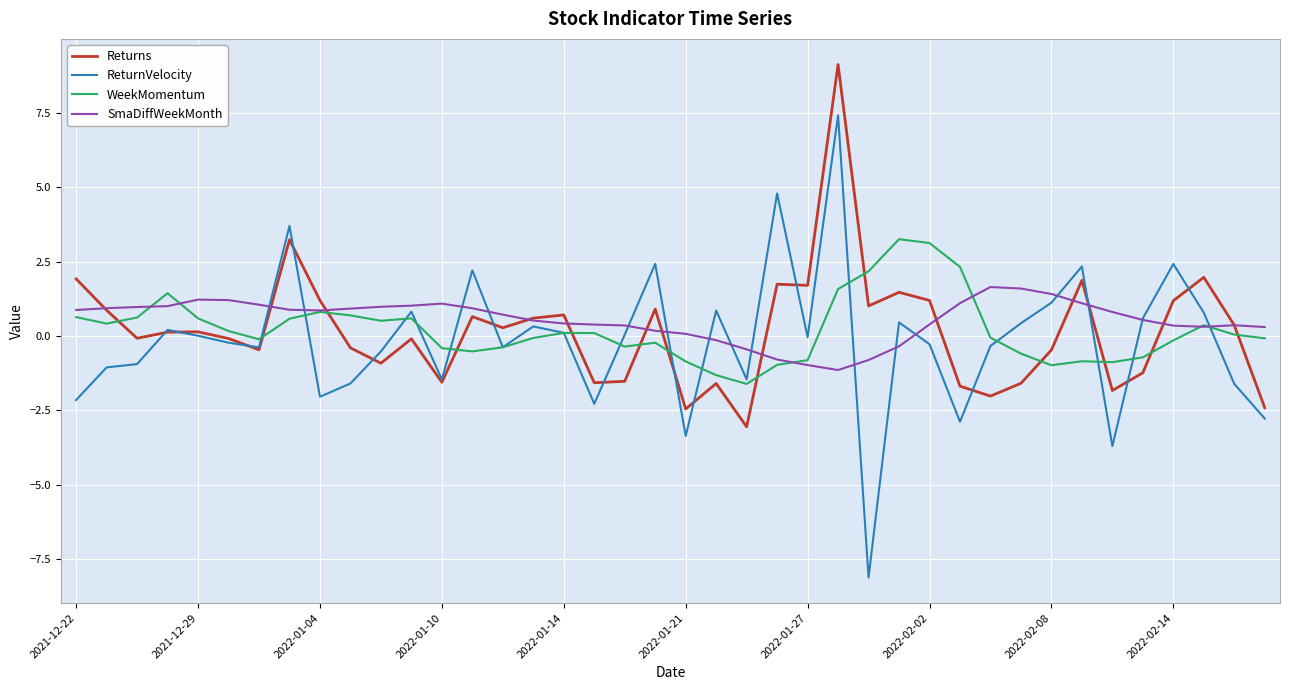

What is the lowest value of the Returns series?

-3.1